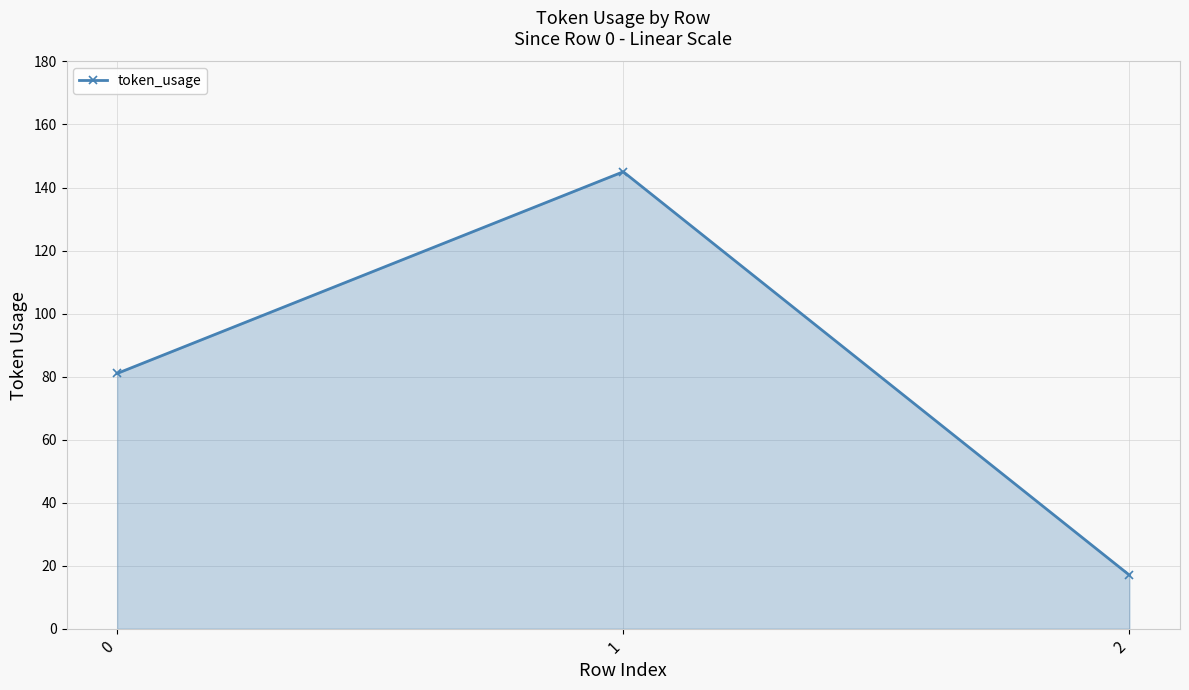

Between 0 and 1, which is larger?

1